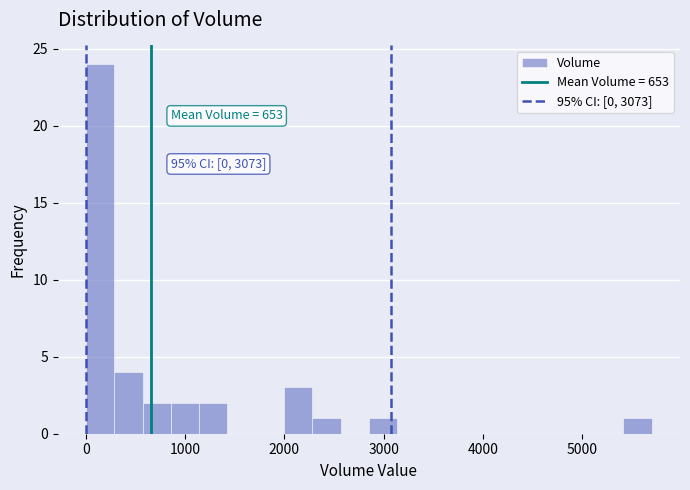

Read against the x-axis, roughly where is the centre of the tallest bar?

100